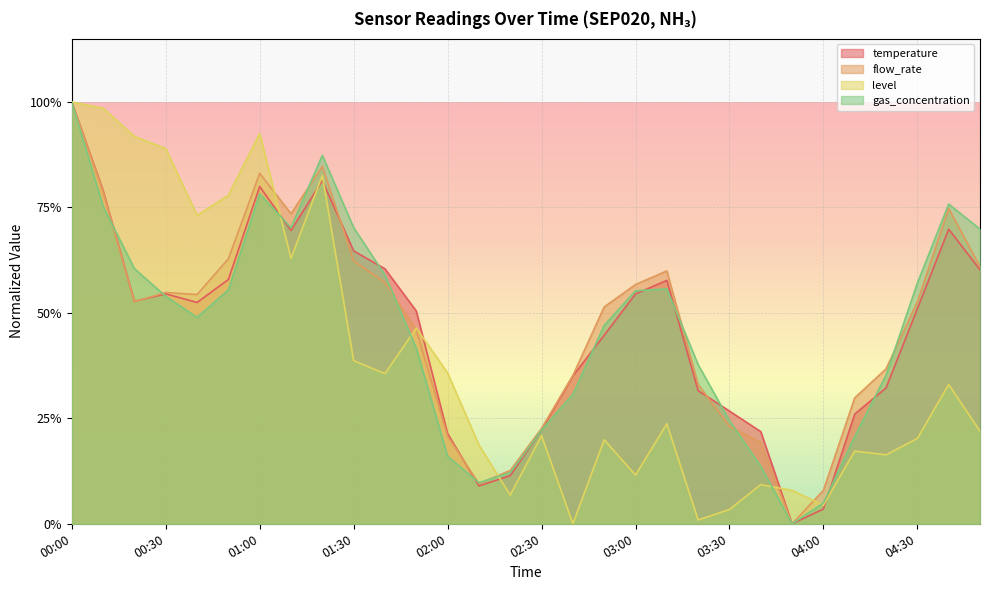

Where is the first local maximum for temperature?

00:30